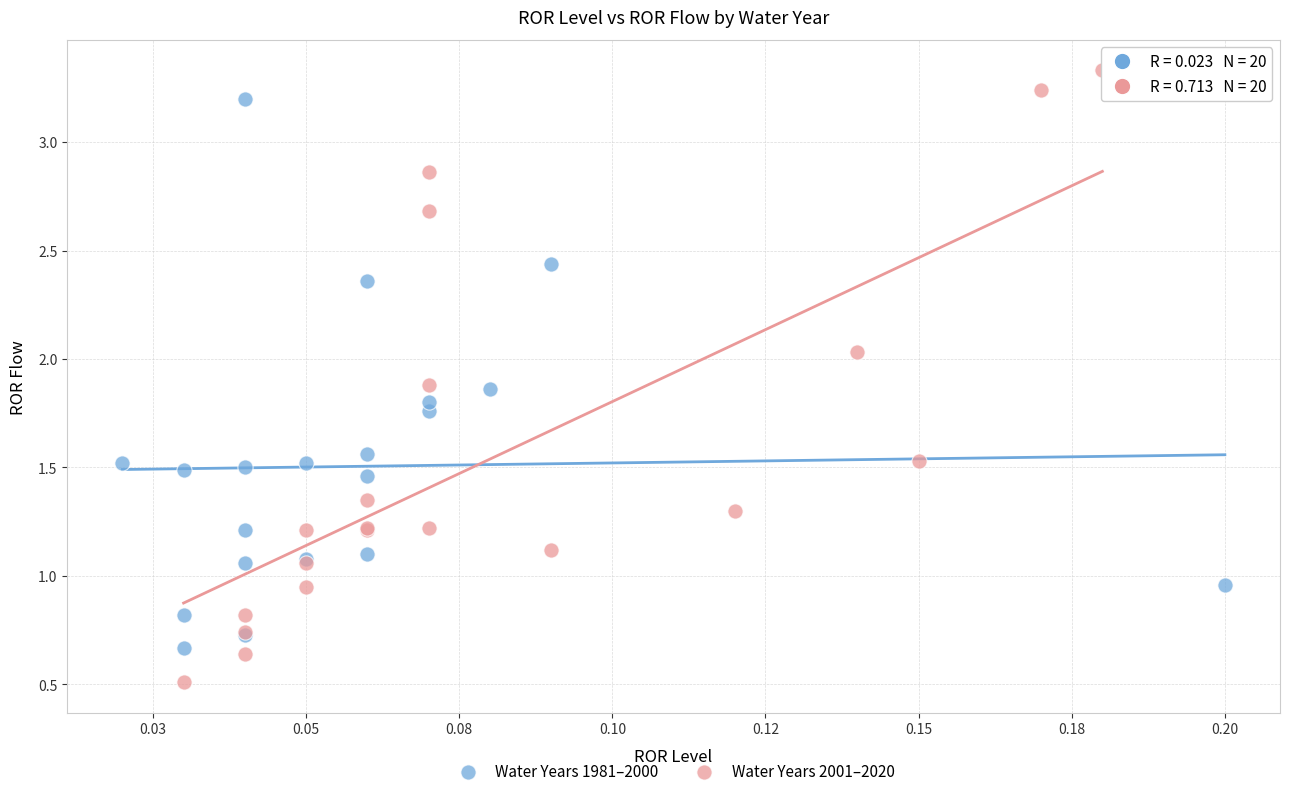

Which series has the largest Y range (max minus min)?

Water Years 2001–2020